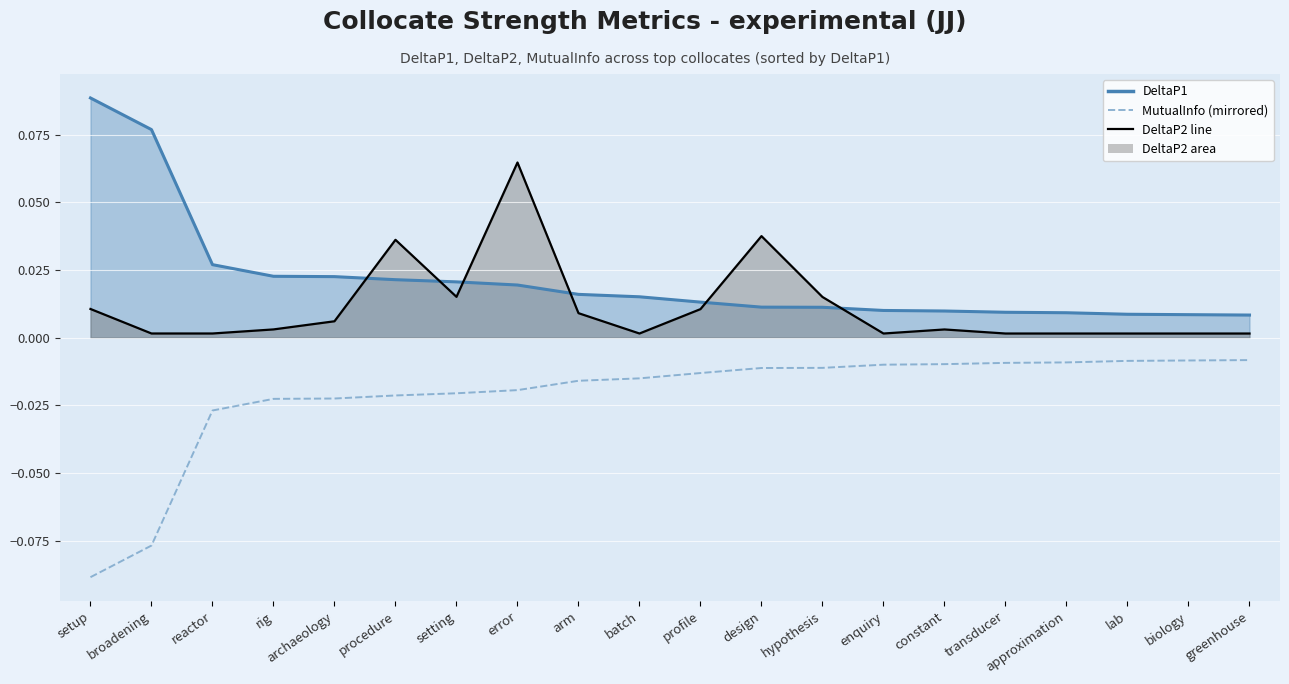

What is the label of the 5th point from the left?

archaeology